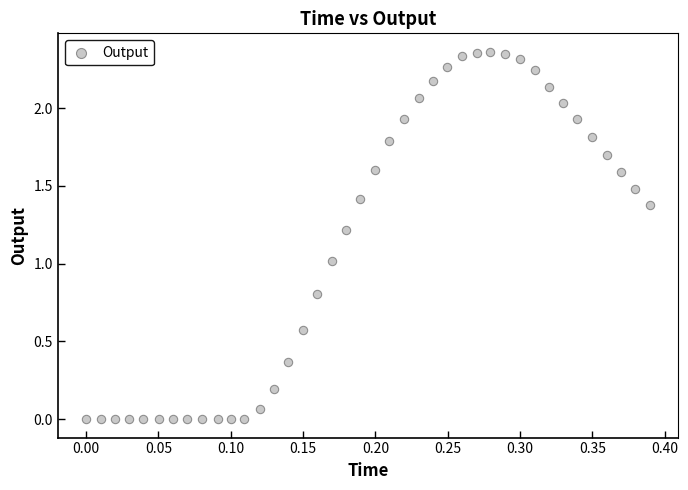

How many data points are displayed?

40